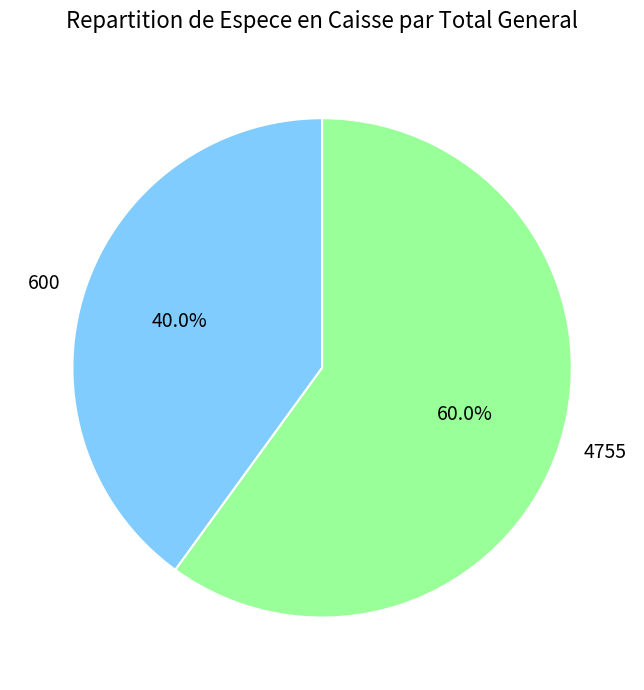

Is it true that 4755 is 50% of the pie?

False